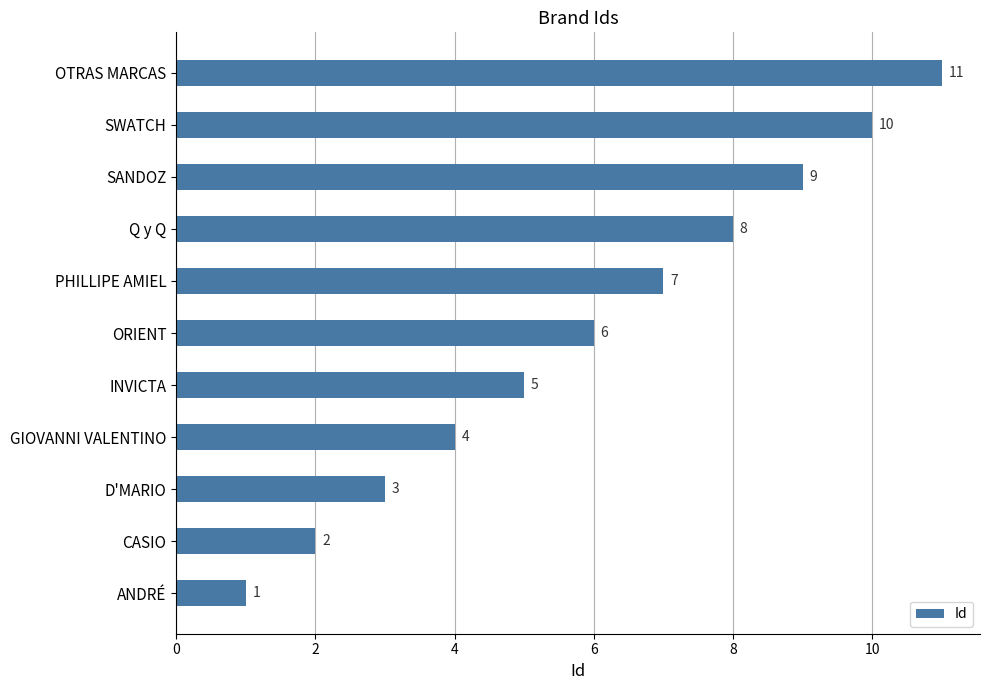

True or false: the data shows 11 at OTRAS MARCAS.

True